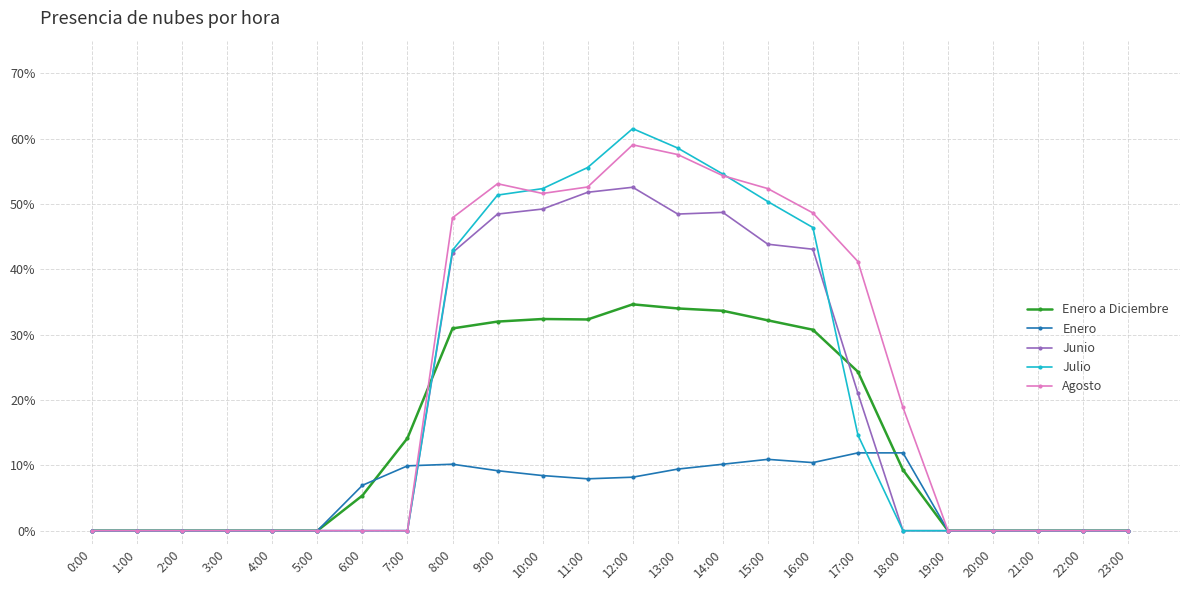

At which category is the sum across all series the highest?

12:00